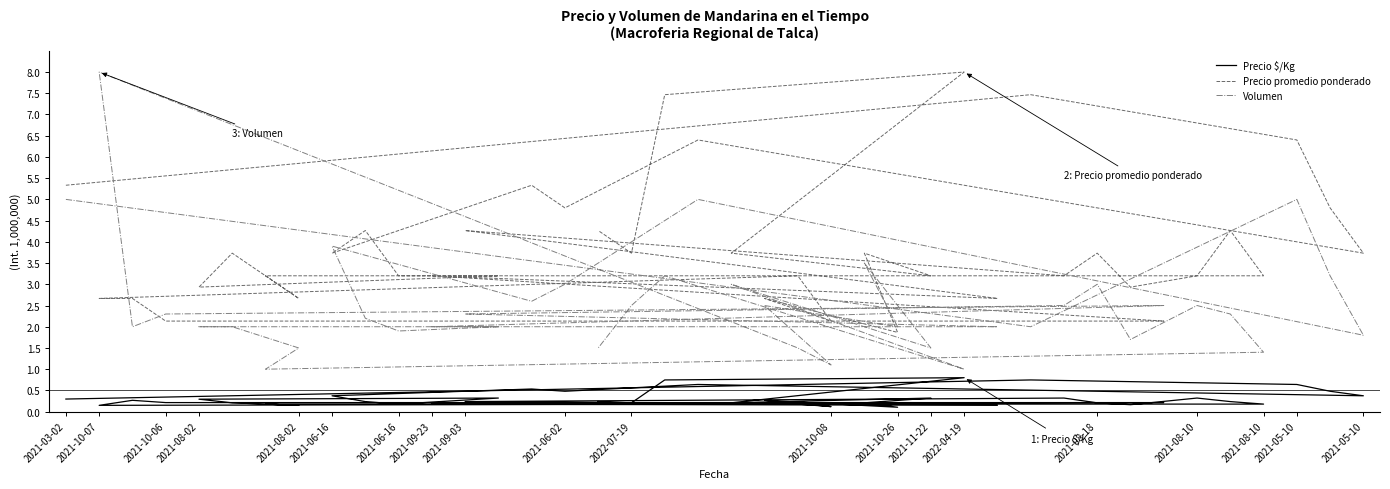

How many lines are shown in the chart?

3